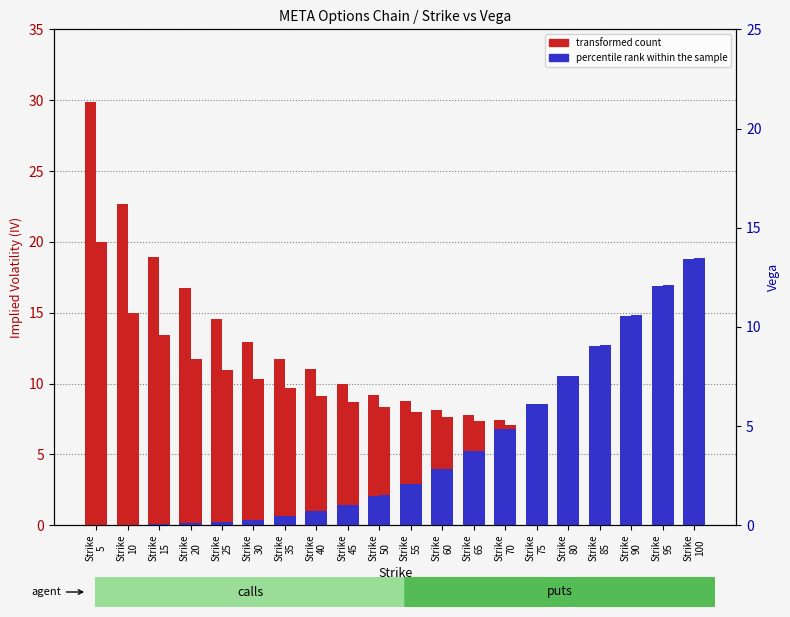

Reading left to right, what are all the values shown in this chart?

transformed count (calls): Strike
5=29.9	Strike
10=22.7	Strike
15=18.9	Strike
20=16.8	Strike
25=14.5	Strike
30=13.0	Strike
35=11.7	Strike
40=11.0	Strike
45=10.0	Strike
50=9.2	Strike
55=8.8	Strike
60=8.1	Strike
65=7.8	Strike
70=7.4	Strike
75=7.1	Strike
80=6.8	Strike
85=6.6	Strike
90=6.3	Strike
95=6.1	Strike
100=6.0
transformed count (puts): Strike
5=20.0	Strike
10=15.0	Strike
15=13.4	Strike
20=11.7	Strike
25=10.9	Strike
30=10.3	Strike
35=9.7	Strike
40=9.1	Strike
45=8.7	Strike
50=8.3	Strike
55=8.0	Strike
60=7.6	Strike
65=7.3	Strike
70=7.1	Strike
75=6.8	Strike
80=6.5	Strike
85=6.3	Strike
90=6.1	Strike
95=6.0	Strike
100=5.8
percentile rank within the sample (calls): Strike
5=0.0	Strike
10=0.1	Strike
15=0.1	Strike
20=0.1	Strike
25=0.2	Strike
30=0.4	Strike
35=0.6	Strike
40=1.0	Strike
45=1.5	Strike
50=2.1	Strike
55=2.9	Strike
60=4.0	Strike
65=5.3	Strike
70=6.8	Strike
75=8.6	Strike
80=10.5	Strike
85=12.6	Strike
90=14.8	Strike
95=16.9	Strike
100=18.8
percentile rank within the sample (puts): Strike
5=0.0	Strike
10=0.1	Strike
15=0.1	Strike
20=0.1	Strike
25=0.2	Strike
30=0.4	Strike
35=0.6	Strike
40=1.0	Strike
45=1.5	Strike
50=2.1	Strike
55=2.9	Strike
60=4.0	Strike
65=5.3	Strike
70=6.8	Strike
75=8.6	Strike
80=10.6	Strike
85=12.7	Strike
90=14.8	Strike
95=17.0	Strike
100=18.8